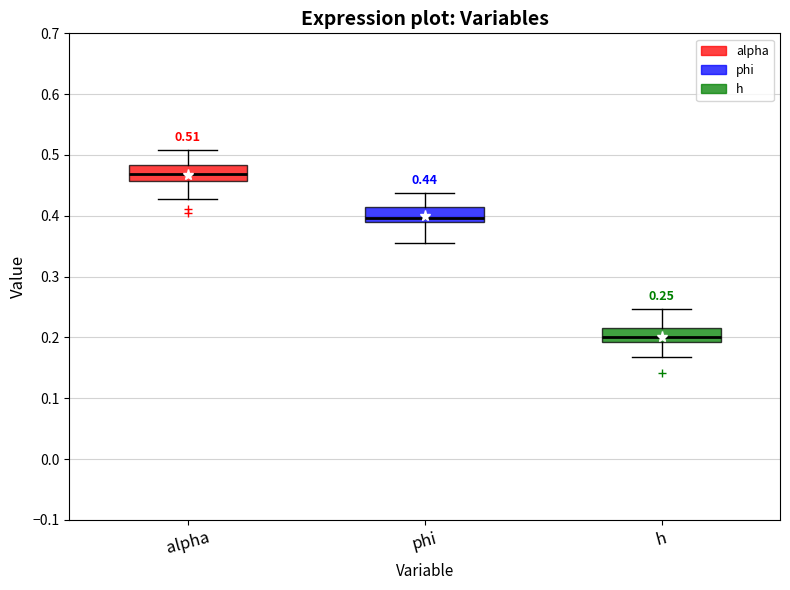

Which box has the lowest median line?

h